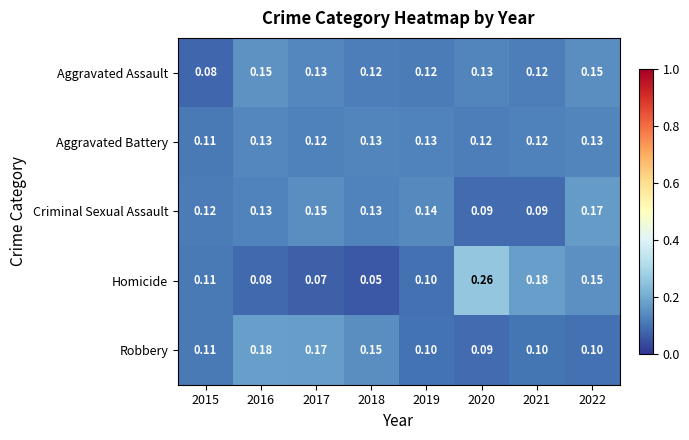

List the series in order of their peak value, highest first.

Homicide, Robbery, Criminal Sexual Assault, Aggravated Assault, Aggravated Battery